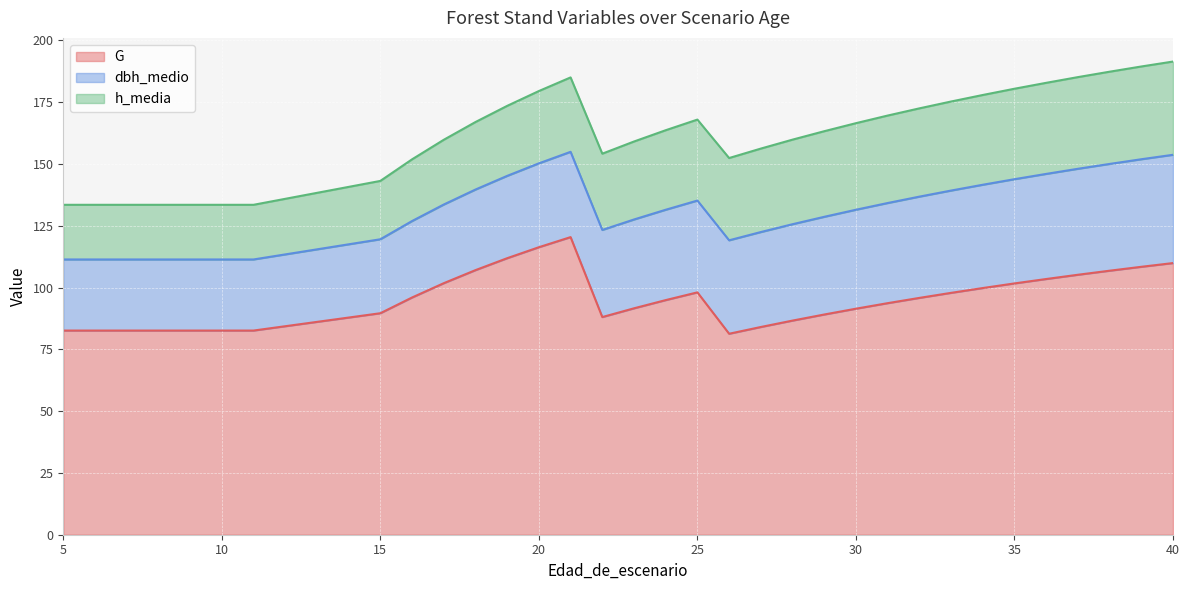

At how many categories does at least one series exceed 58?

33